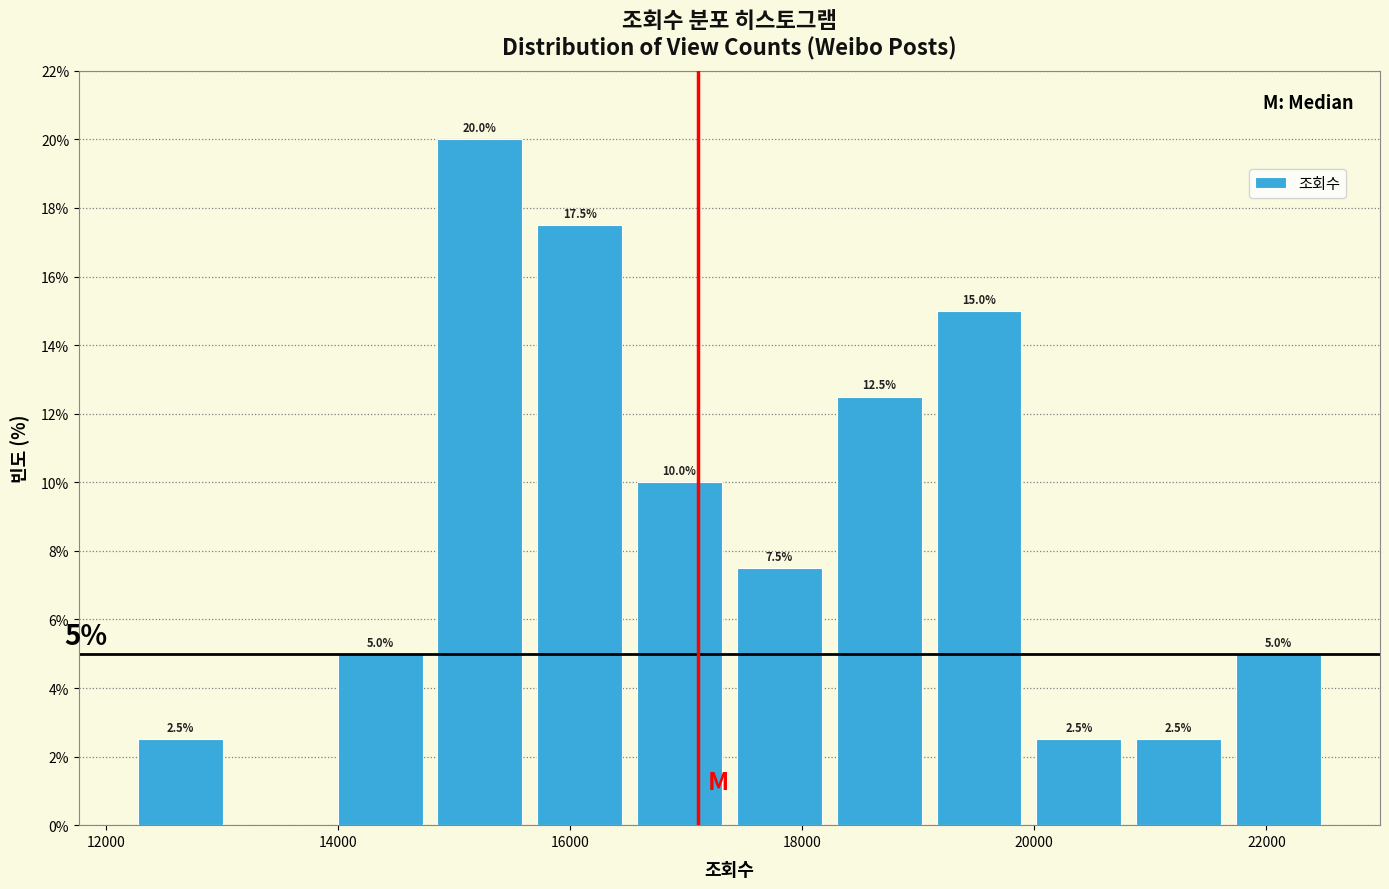

Over which range of the x-axis is the bar tallest?

14800 to 15600